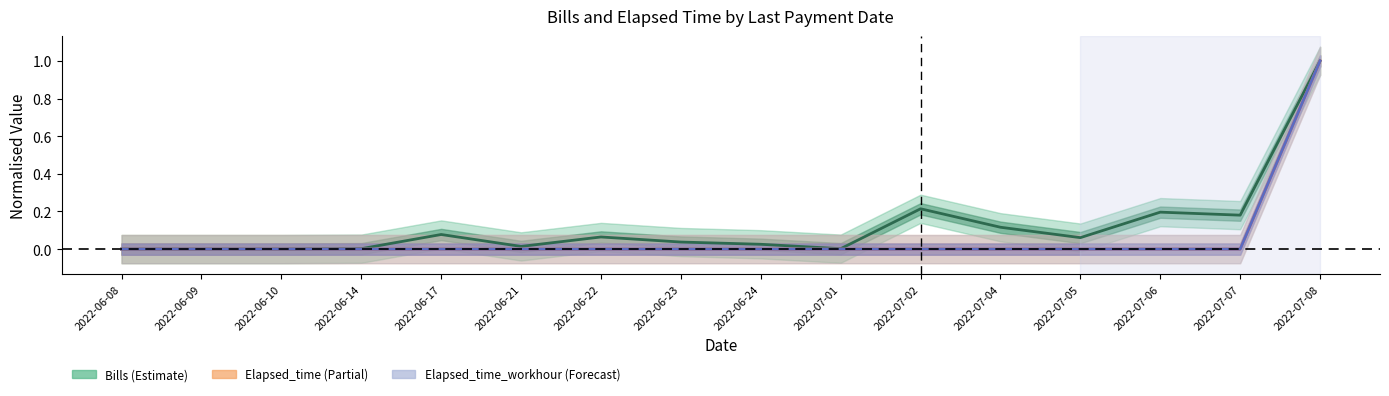

Reading left to right, extract all data points from this chart.

Bills: 0.0	0.0	0.0	0.0	0.1	0.0	0.1	0.0	0.0	0.0	0.2	0.1	0.1	0.2	0.2	1.0
Elapsed_time: 0.0	0.0	0.0	0.0	0.0	0.0	0.0	0.0	0.0	0.0	0.0	0.0	0.0	0.0	0.0	1.0
Elapsed_time_workhour: 0.0	0.0	0.0	0.0	0.0	0.0	0.0	0.0	0.0	0.0	0.0	0.0	0.0	0.0	0.0	1.0